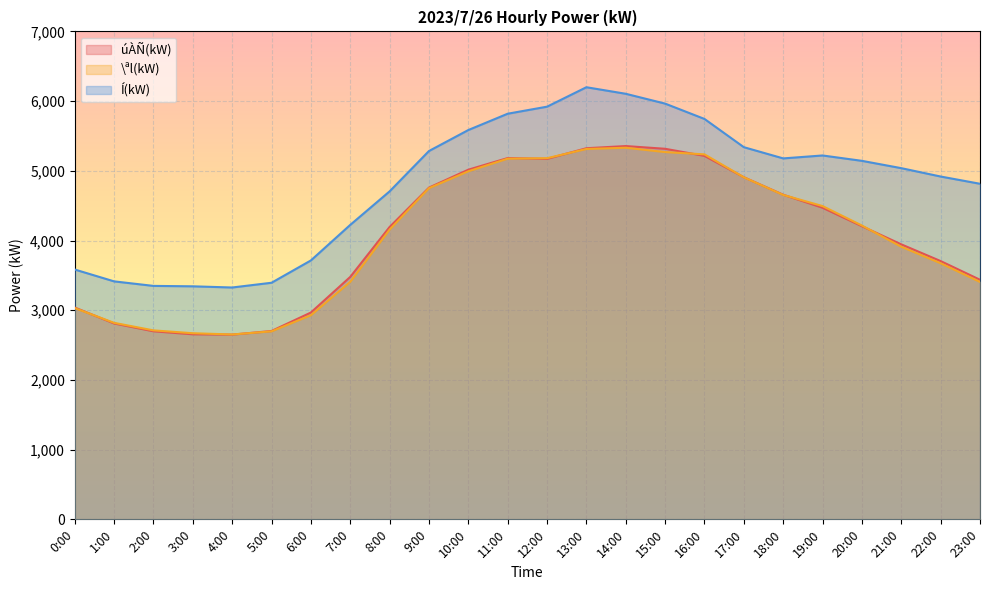

How many lines are shown in the chart?

3